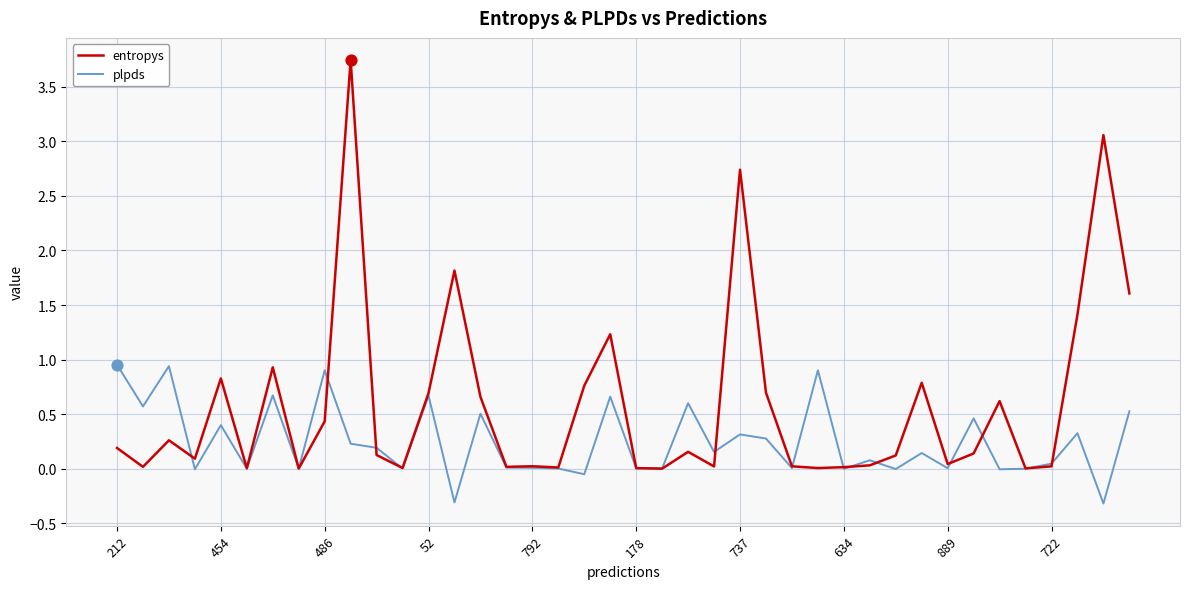

What are all the series names shown in the legend?

entropys, plpds